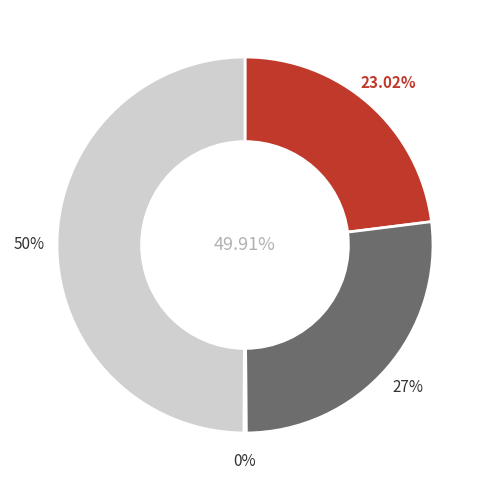

How many slices are in this pie chart?

4